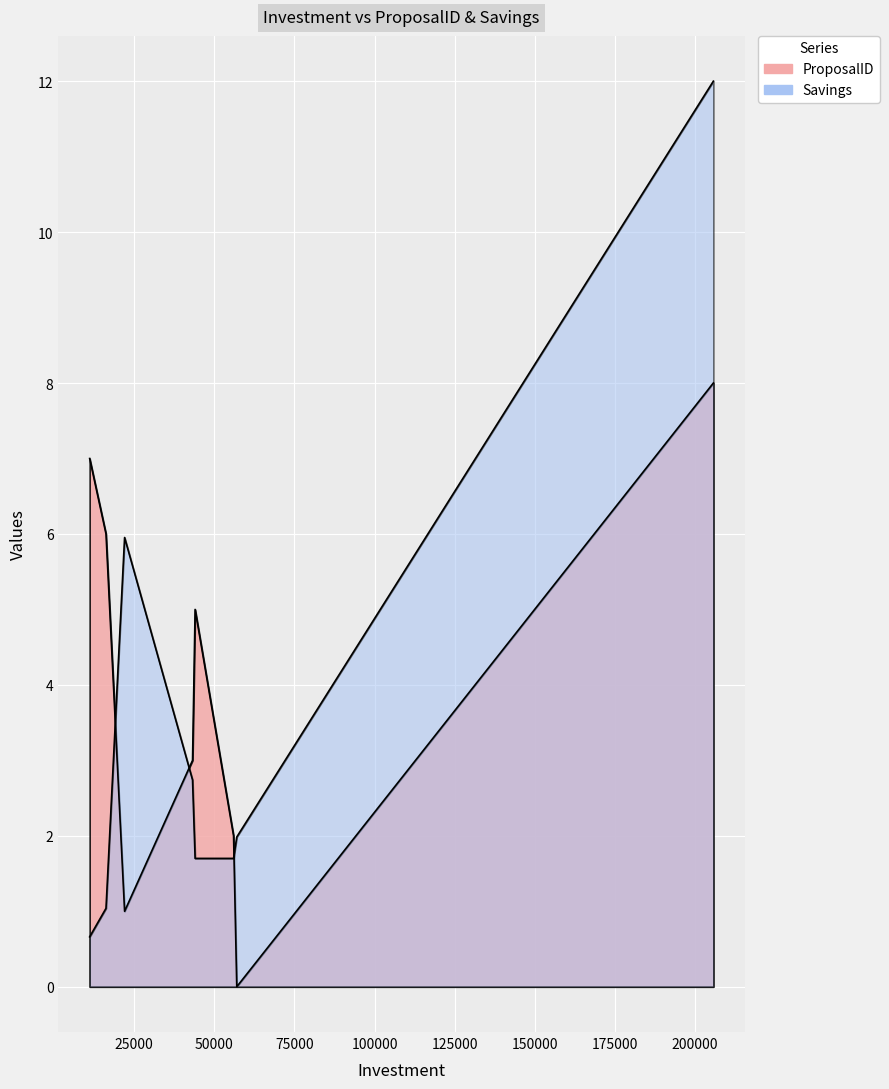

Reading left to right, list all the values displayed in this chart.

ProposalID: 11100=7.0	16200=6.0	22000=1.0	43200=3.0	44000=5.0	56000=2.0	57000=0.0	205700=8.0
Savings: 11100=0.7	16200=1.0	22000=6.0	43200=2.7	44000=1.7	56000=1.7	57000=2.0	205700=12.0